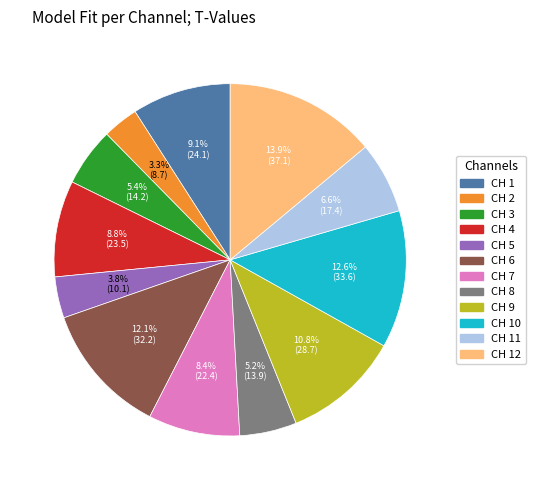

The CH 5 slice represents 18% of the pie. True or false?

False